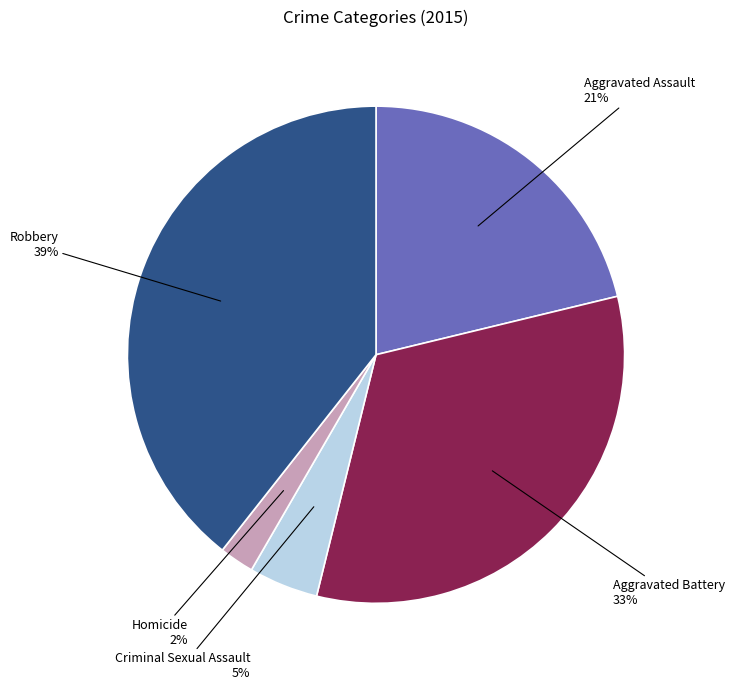

Rank the categories by value from lowest to highest.

Homicide, Criminal Sexual Assault, Aggravated Assault, Aggravated Battery, Robbery